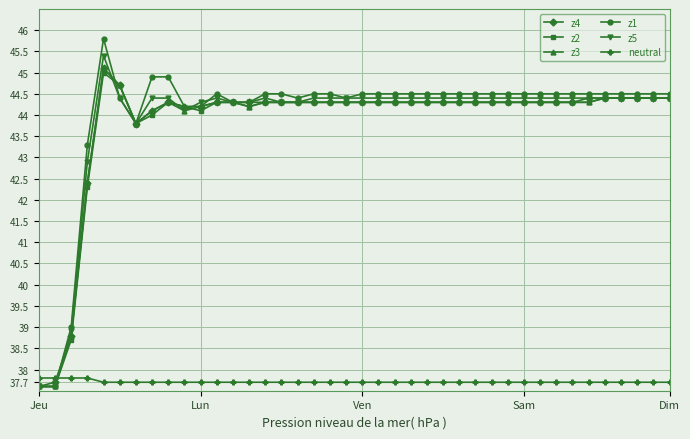

True or false: z3 has more than 1 interior local peaks.

True